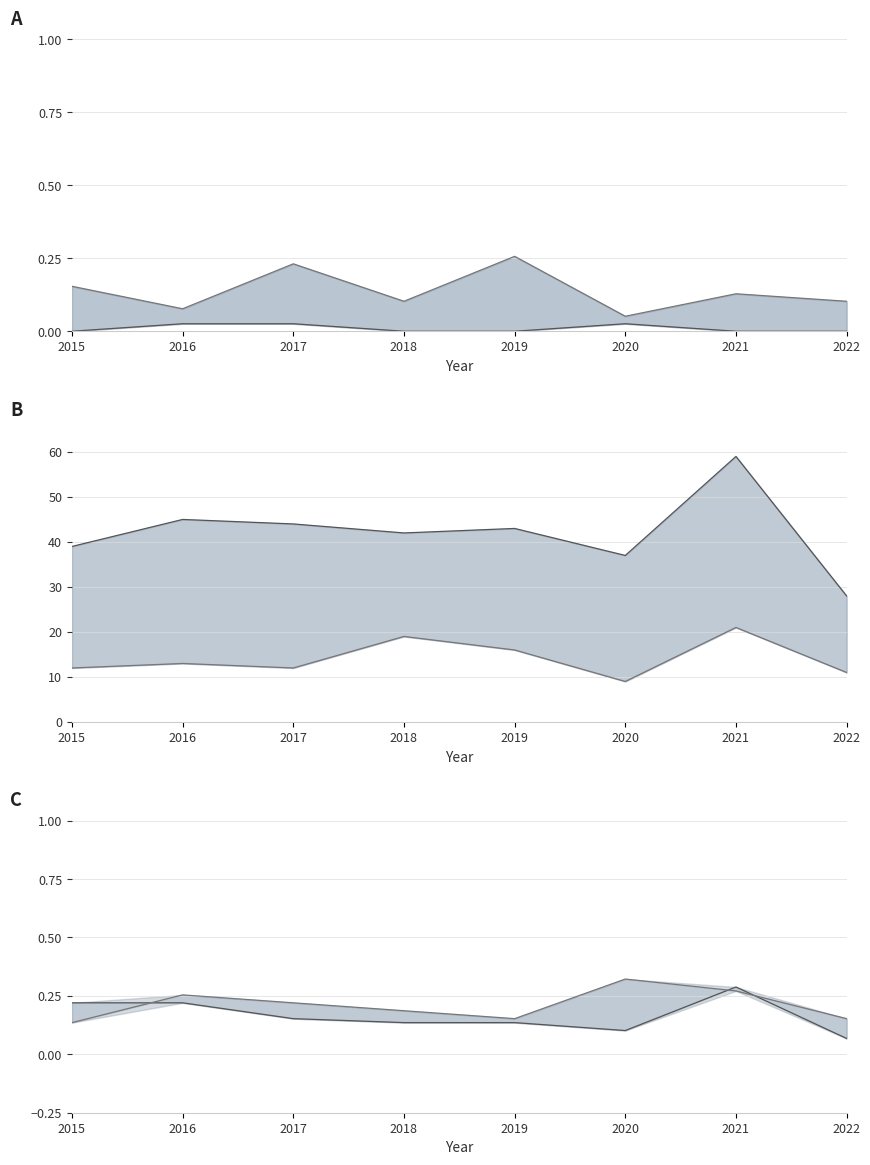

In Aggravated Battery line, how many points are higher than both neighbors (excluding endpoints)?

1